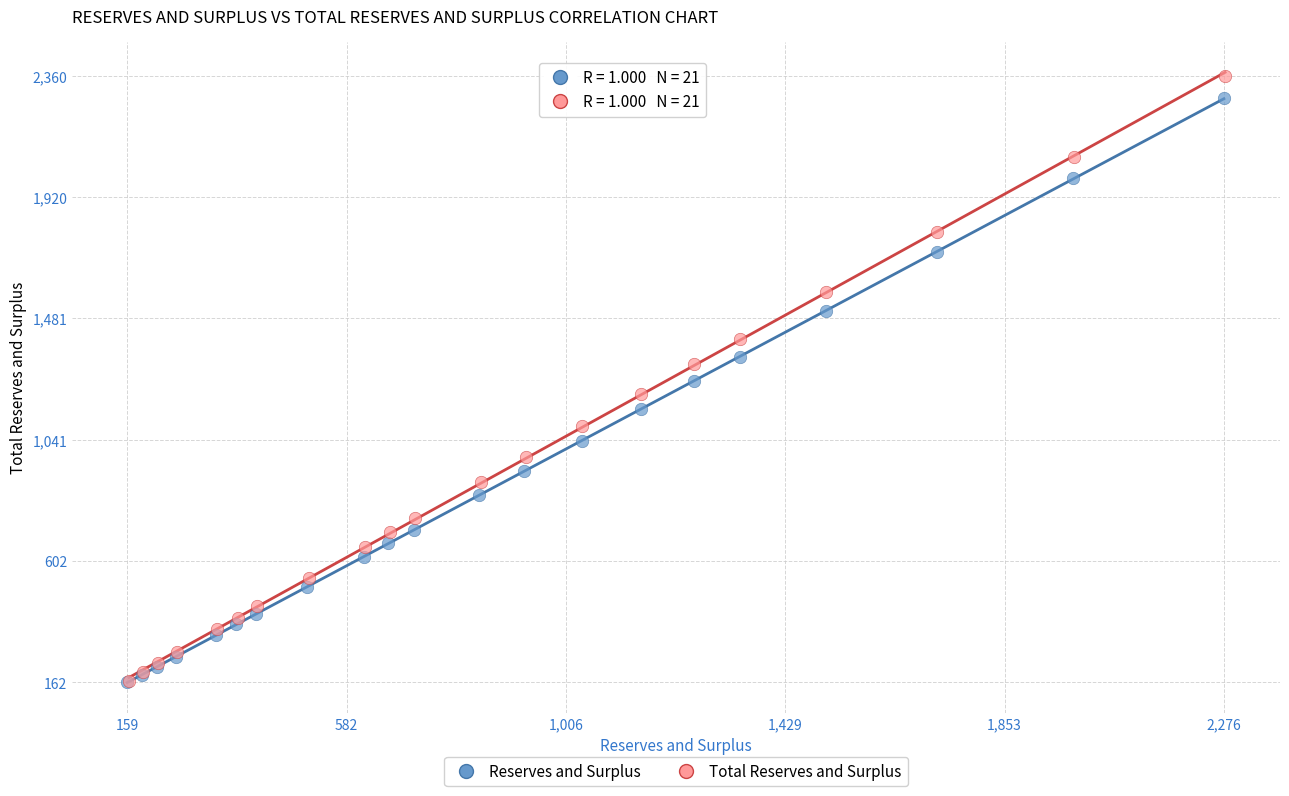

What are all the series names shown in the legend?

Reserves and Surplus, Total Reserves and Surplus